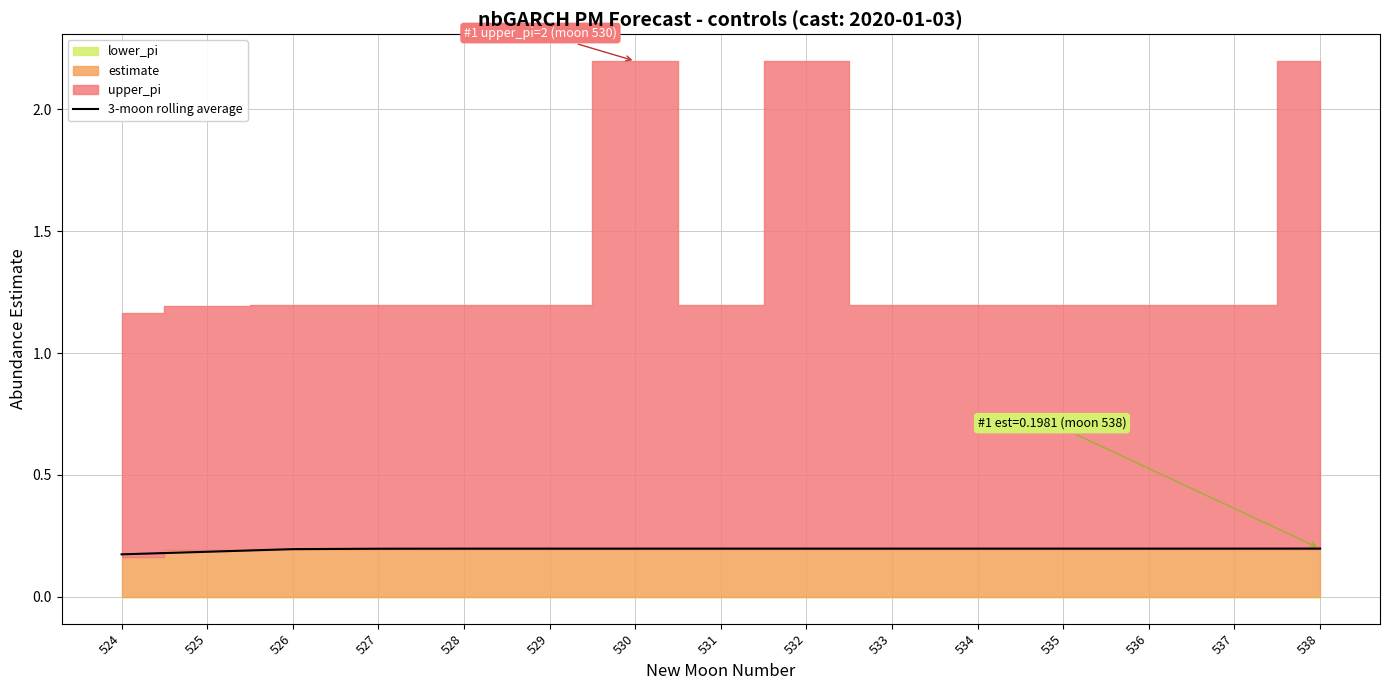

How many values are between 0 and 1?

15